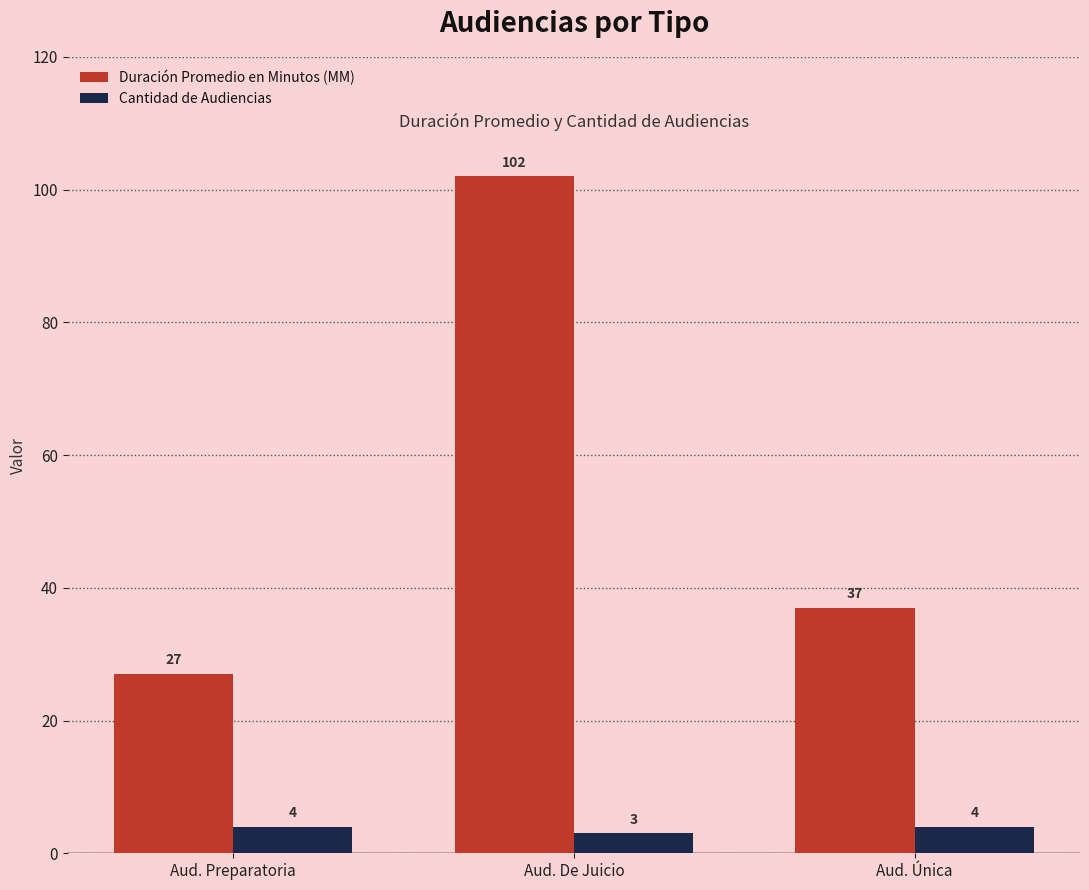

What is the label of the 2nd bar from the right?

Aud. De Juicio